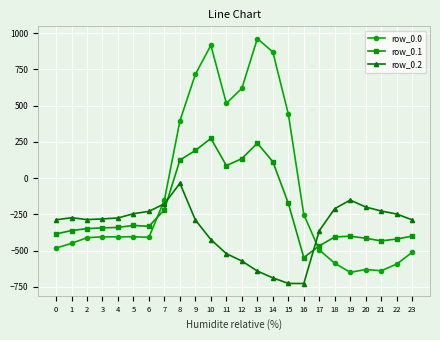

How many distinct data groups are displayed?

3